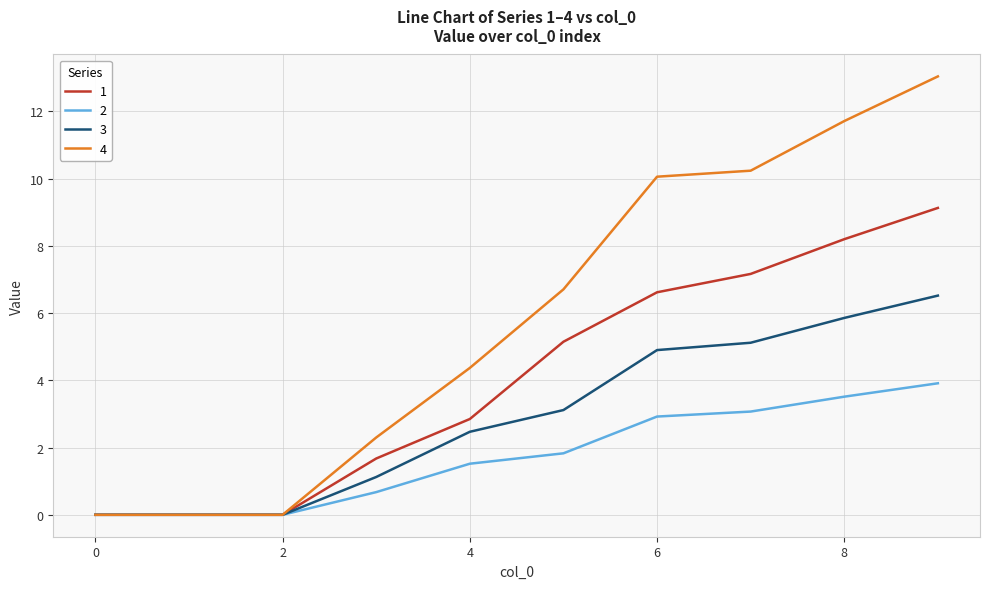

How many lines are shown in the chart?

4